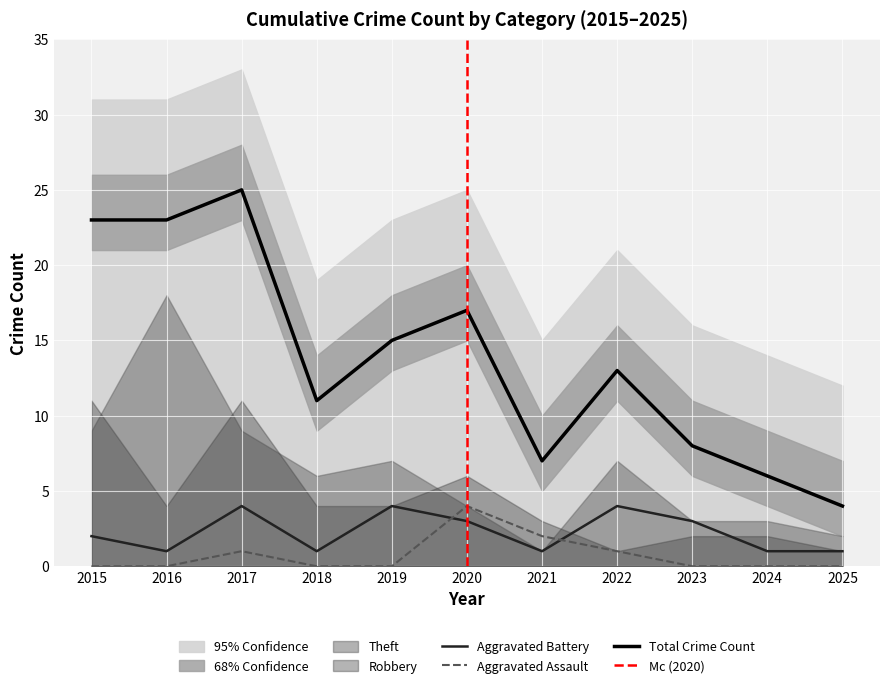

The value of Aggravated Assault at 2024 is 0. True or false?

True